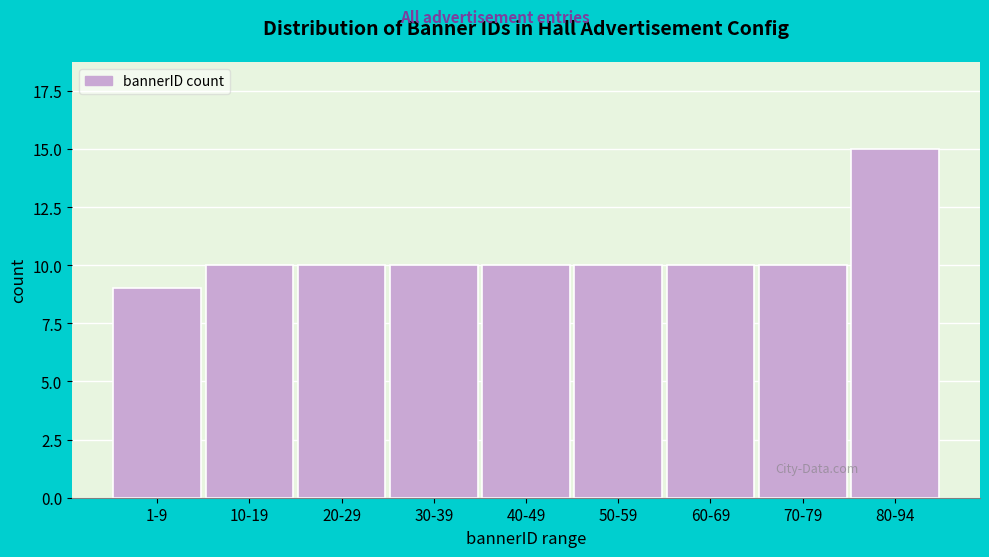

Reading right to left, extract all data points from this chart.

80-94=15	70-79=10	60-69=10	50-59=10	40-49=10	30-39=10	20-29=10	10-19=10	1-9=9